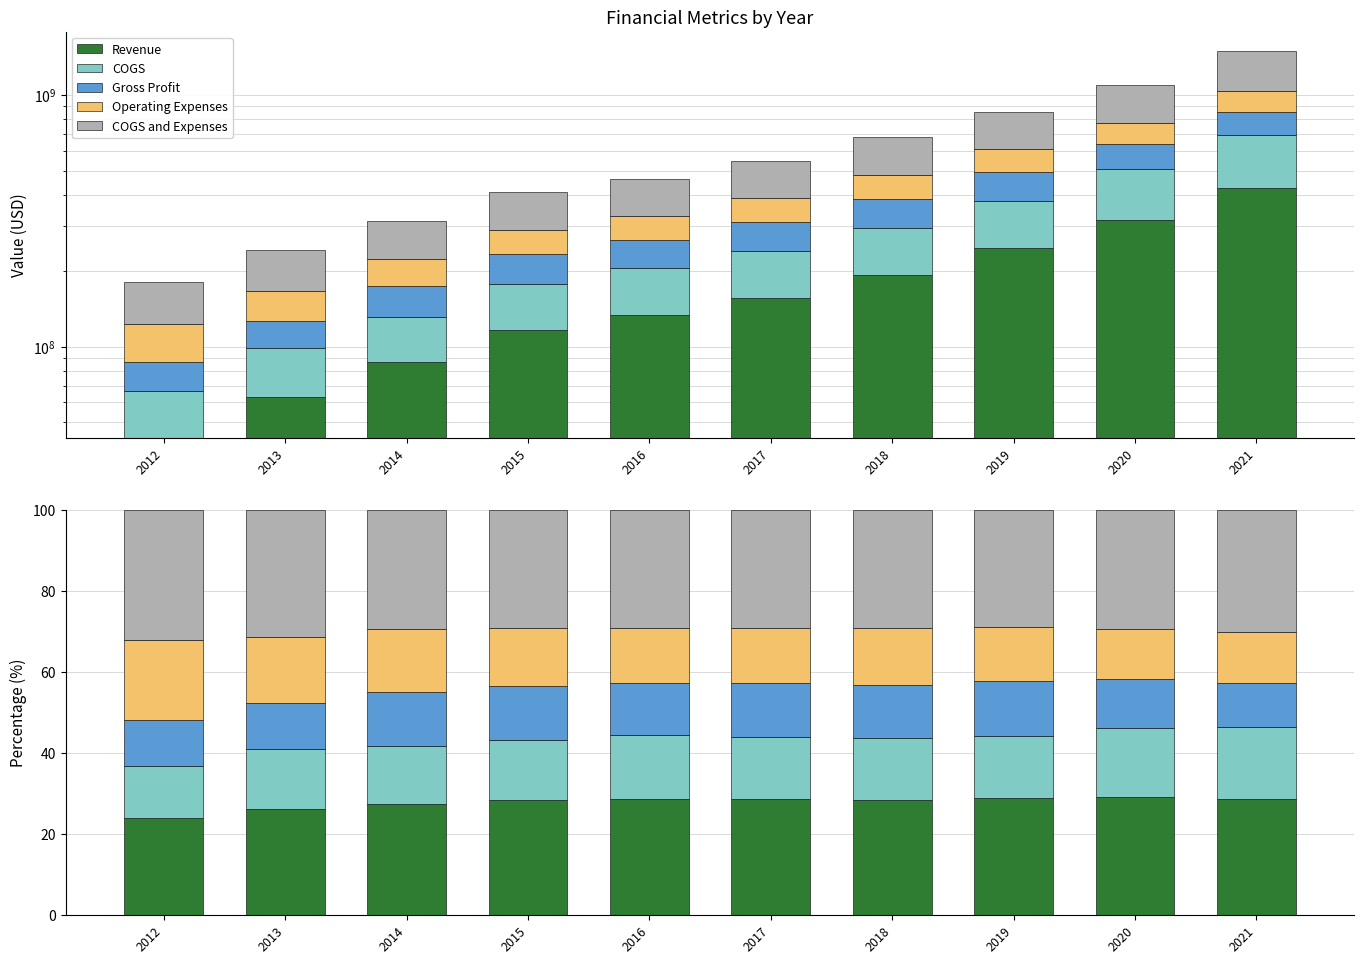

What is the value of the Gross Profit bar at the 9th from the left?

12.2